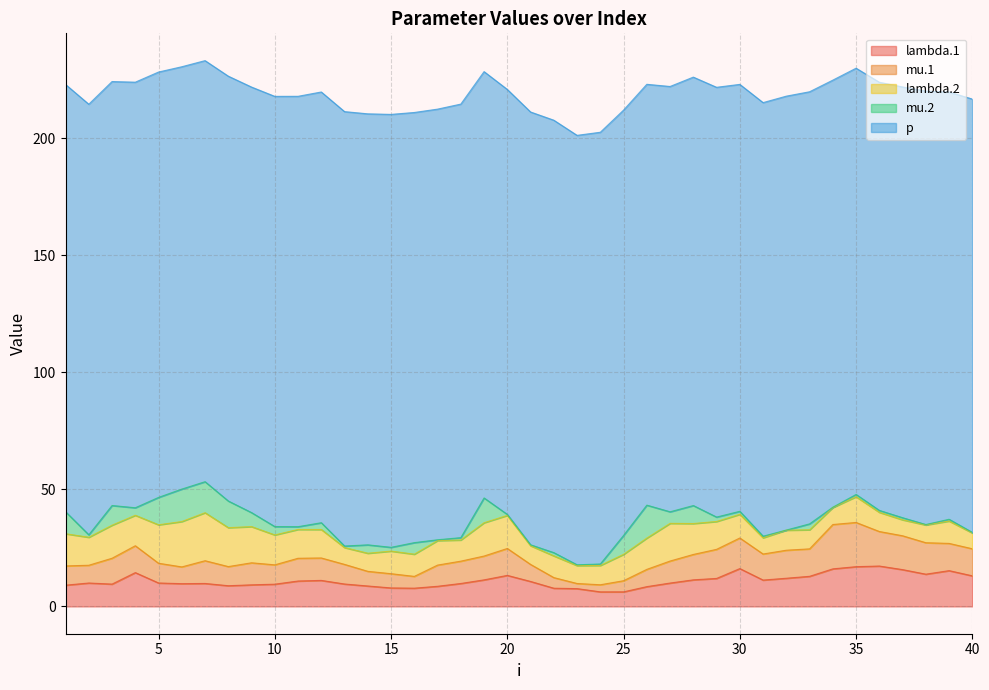

How many data points in lambda.2 are above 10?

22